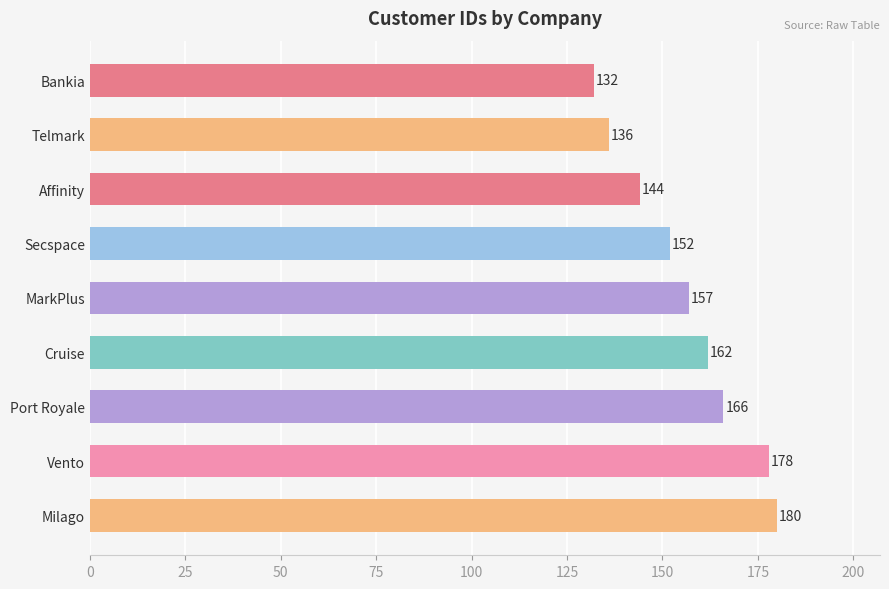

What is the label of the 8th bar from the bottom?

Telmark